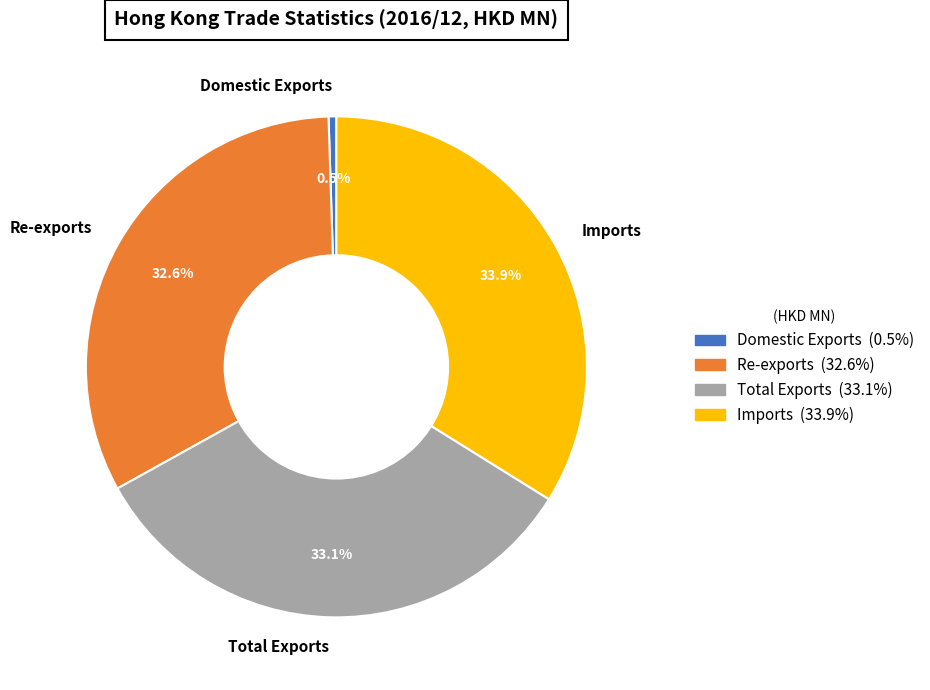

What is the smallest slice in the pie chart?

Domestic Exports